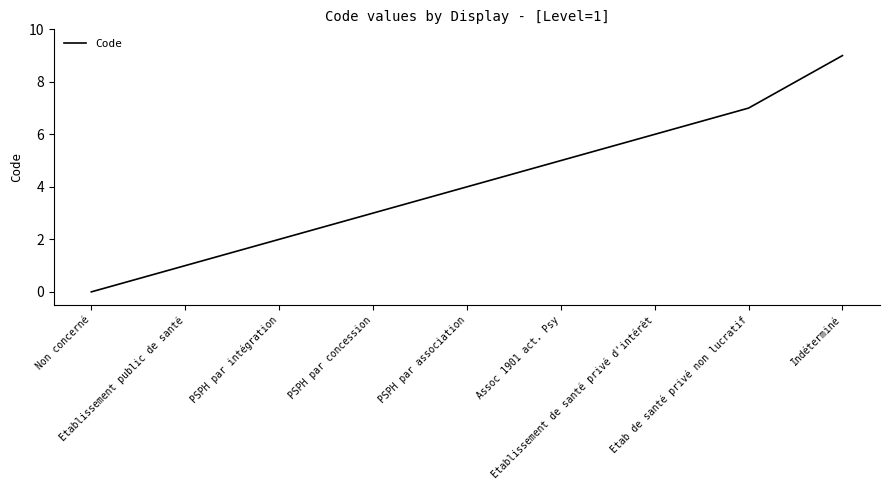

Is it true that the value at Etab de santé privé non lucratif is 4?

False